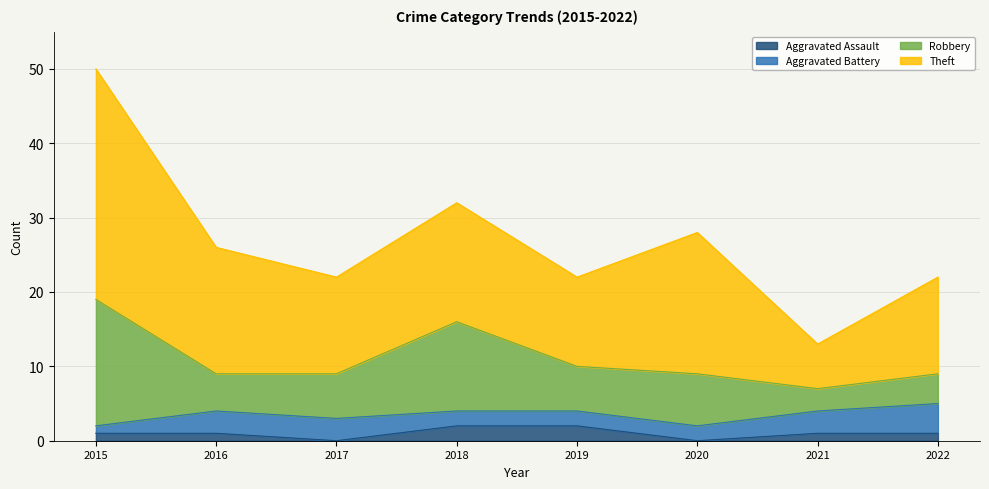

The value of Aggravated Battery at 2021 is 3. True or false?

True